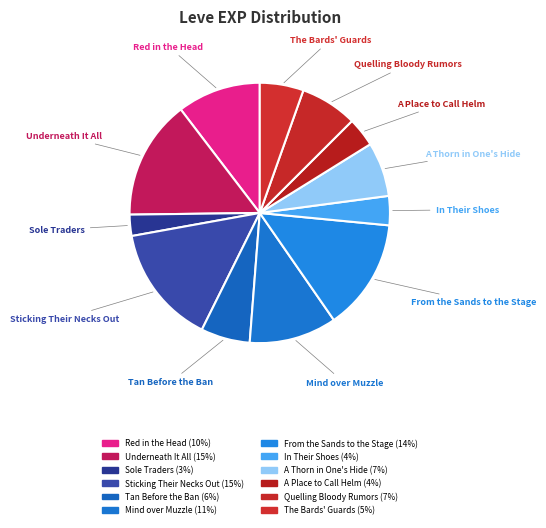

What is the largest slice in the pie chart?

Underneath It All